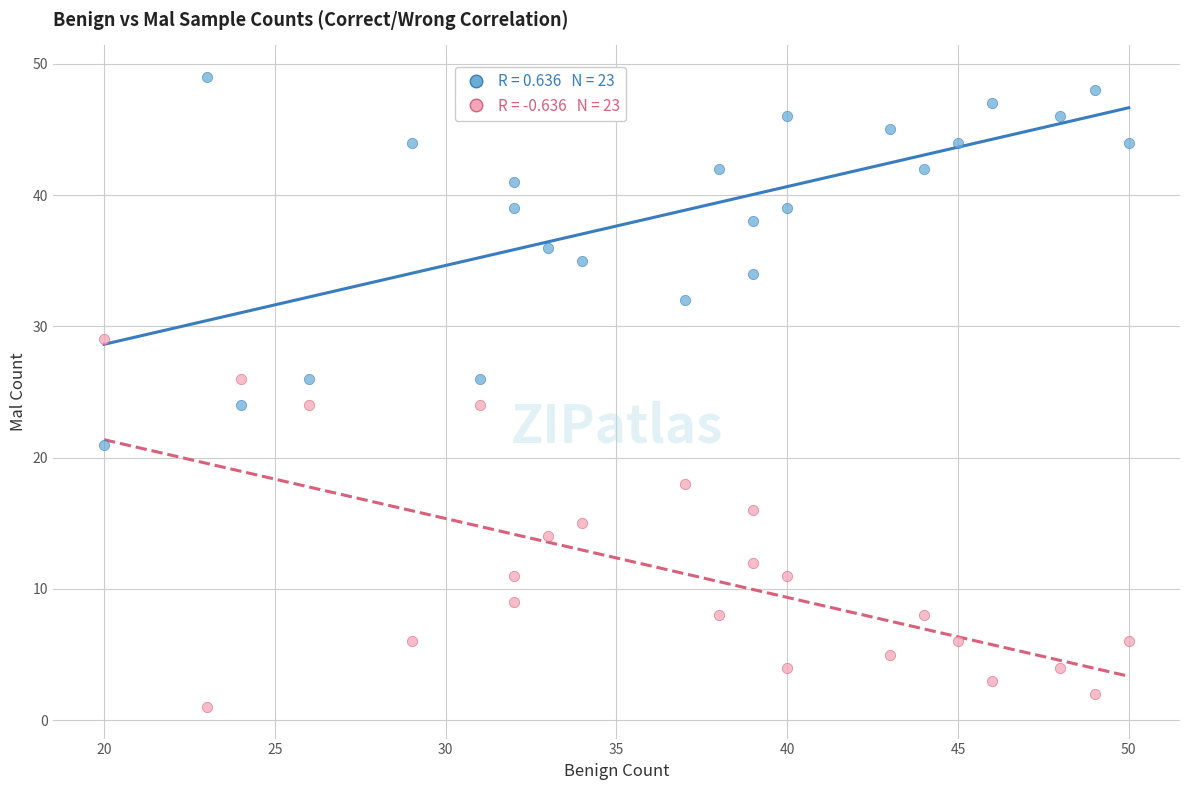

Across all data points, what is the range of Y values (max minus min)?

48